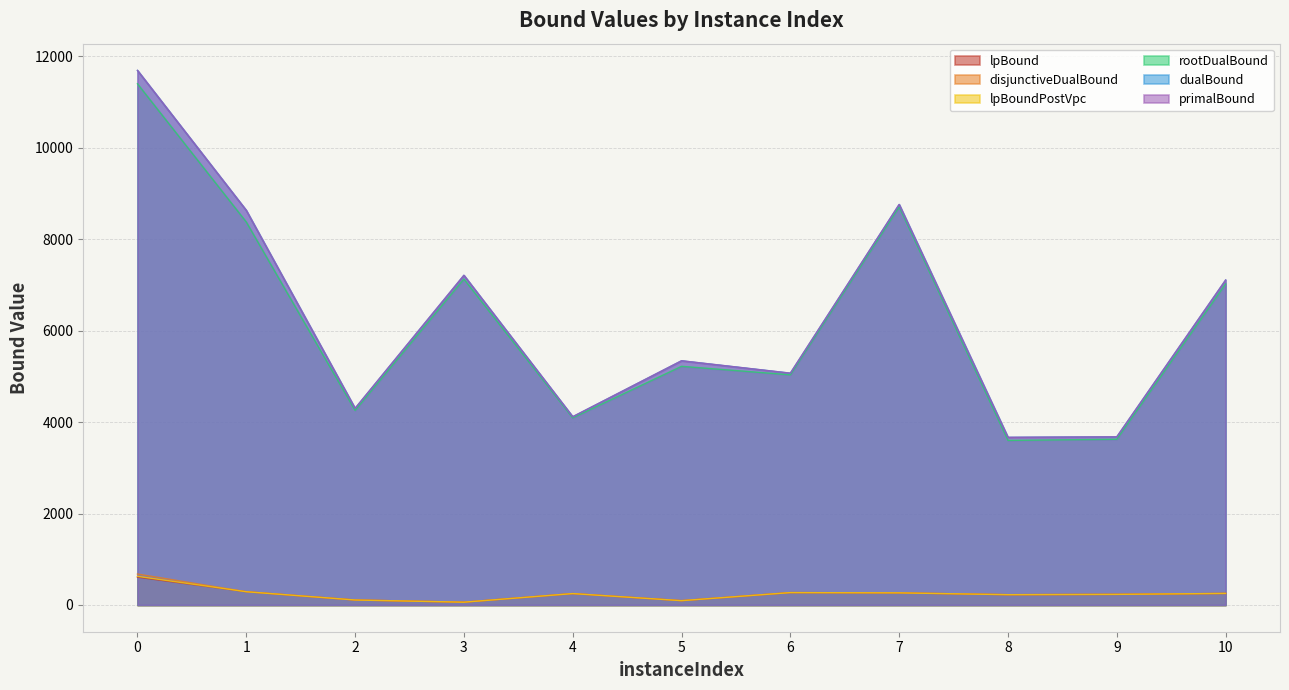

How many lines are shown in the chart?

6